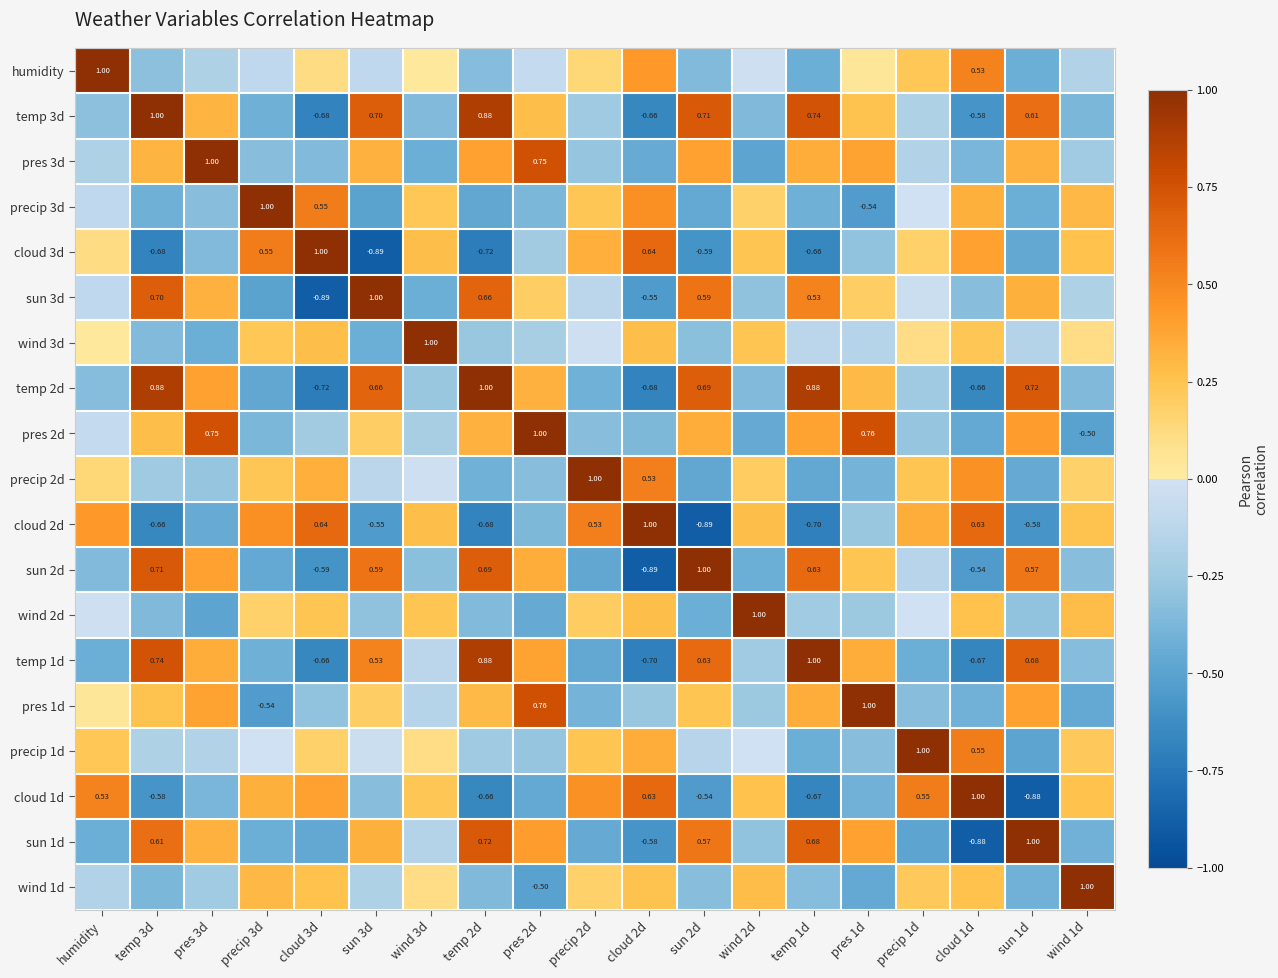

Is the value of cloud 2d at sun 3d greater than the value of humidity at cloud 1d?

No